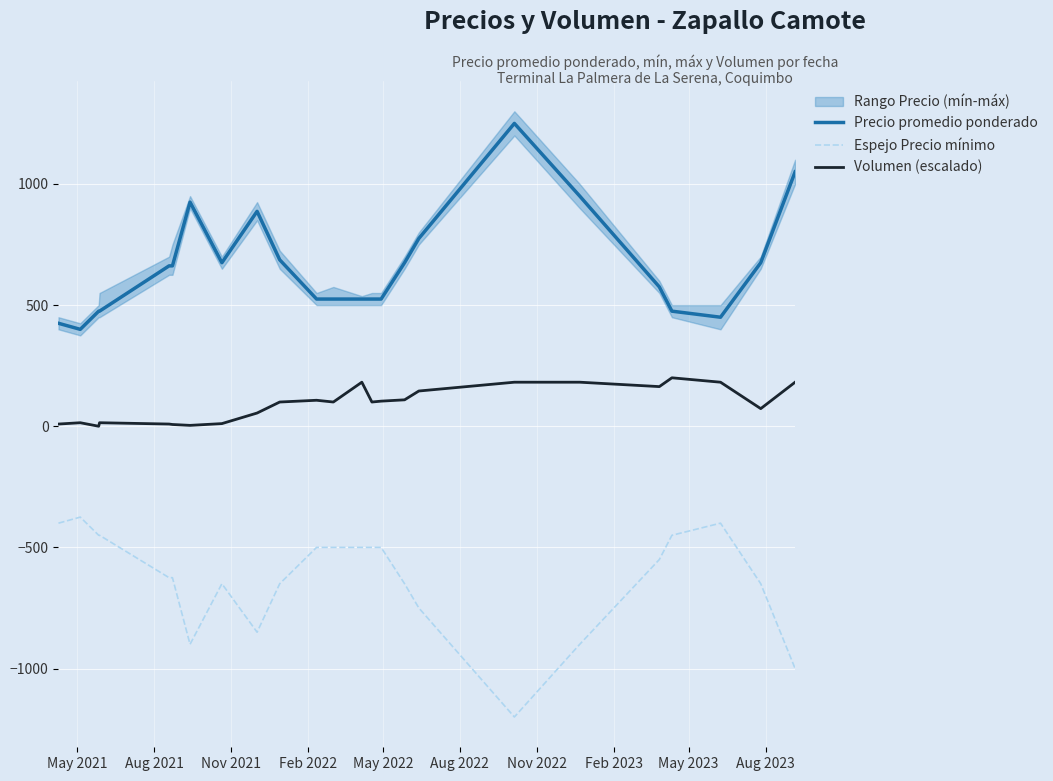

Rank the series by their maximum value, from highest to lowest.

Precio promedio ponderado, Volumen (escalado), Espejo Precio mínimo